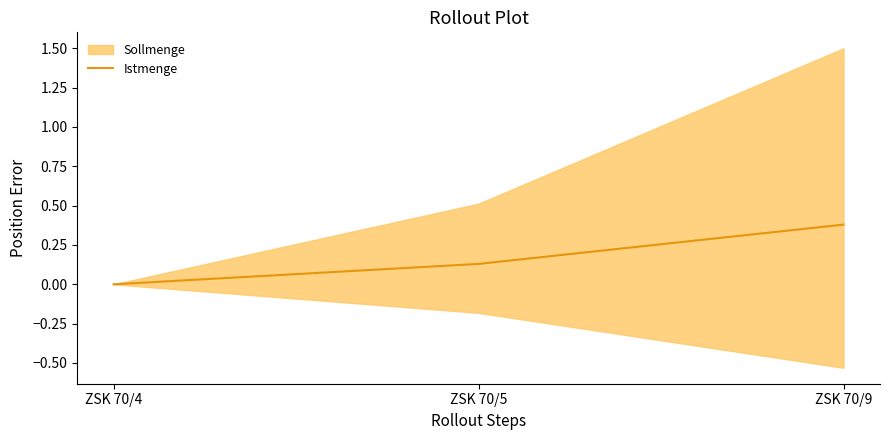

Count the number of categories in the chart.

3